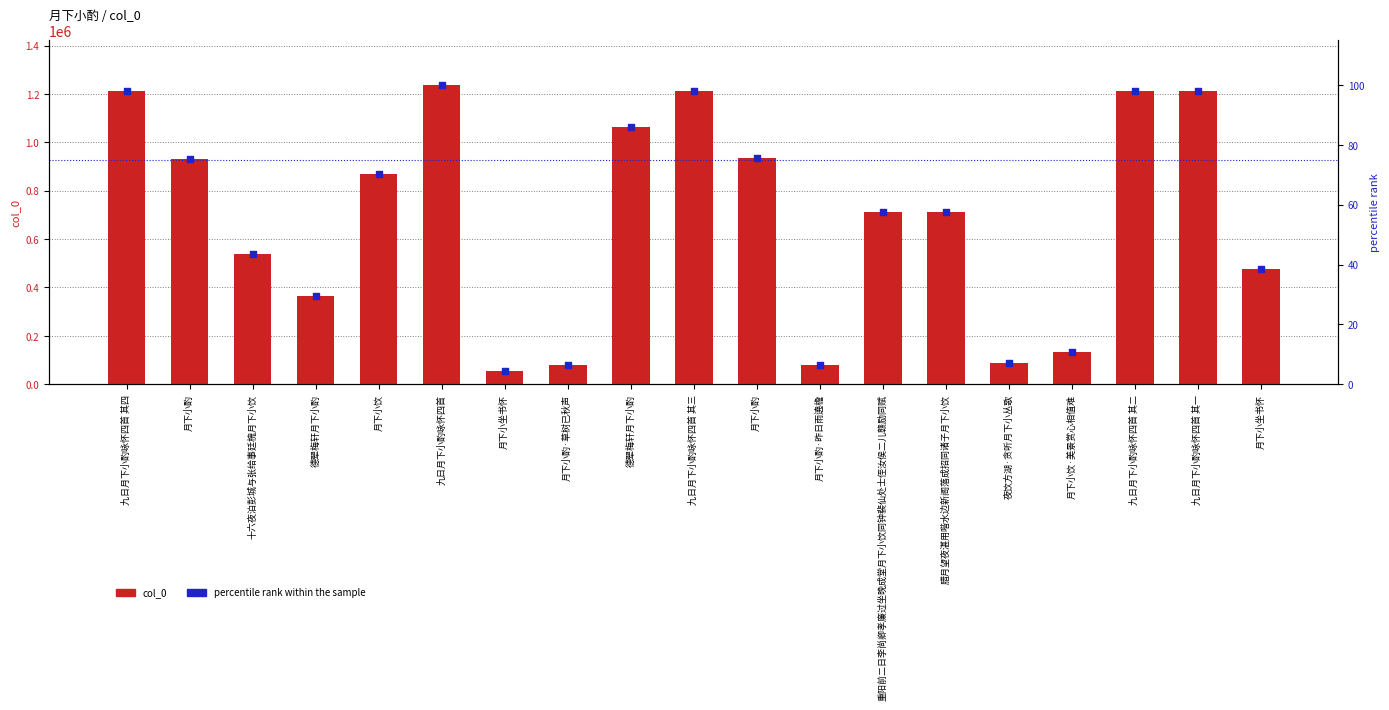

What is the total value across all series at 月下小酌?

931046.2